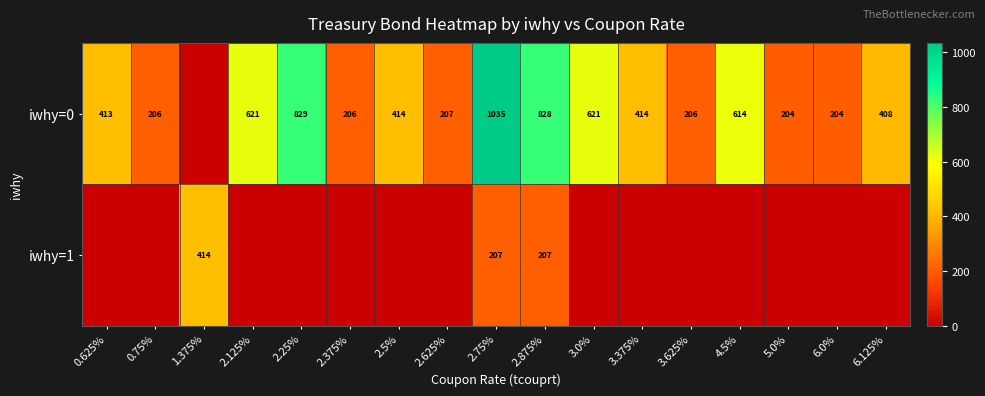

The iwhy=0 series shows 828 at 2.875%. True or false?

True